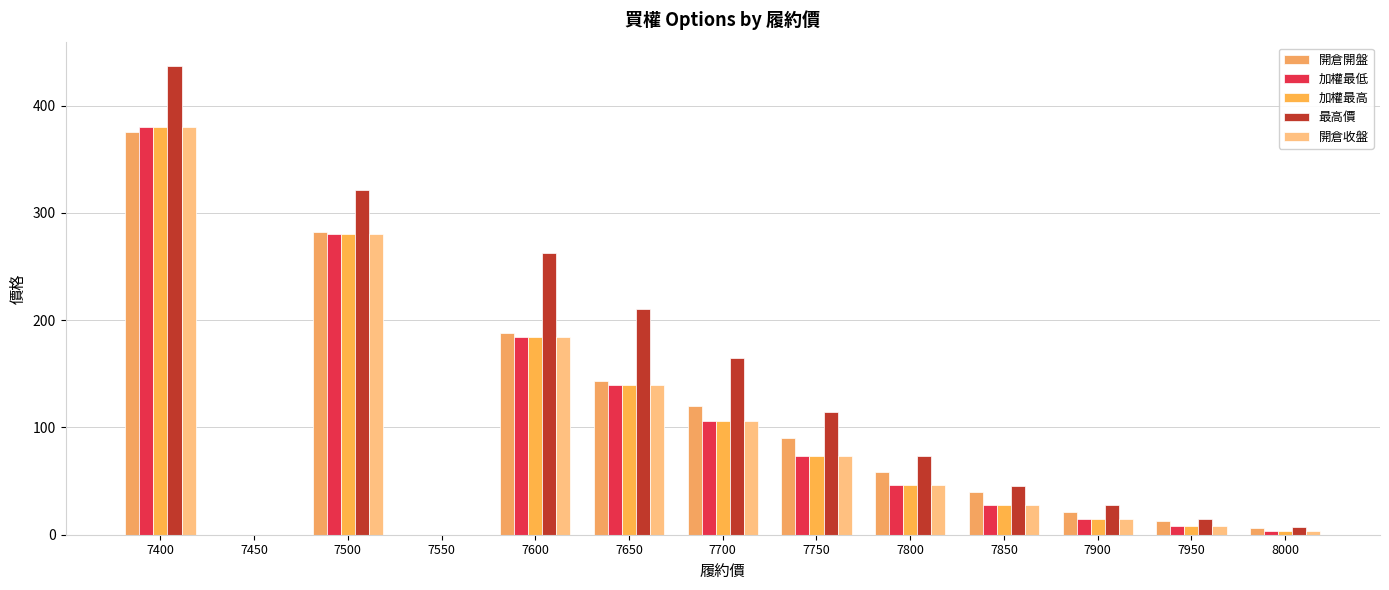

Which category has the lowest value in the 加權最低 series?

7450